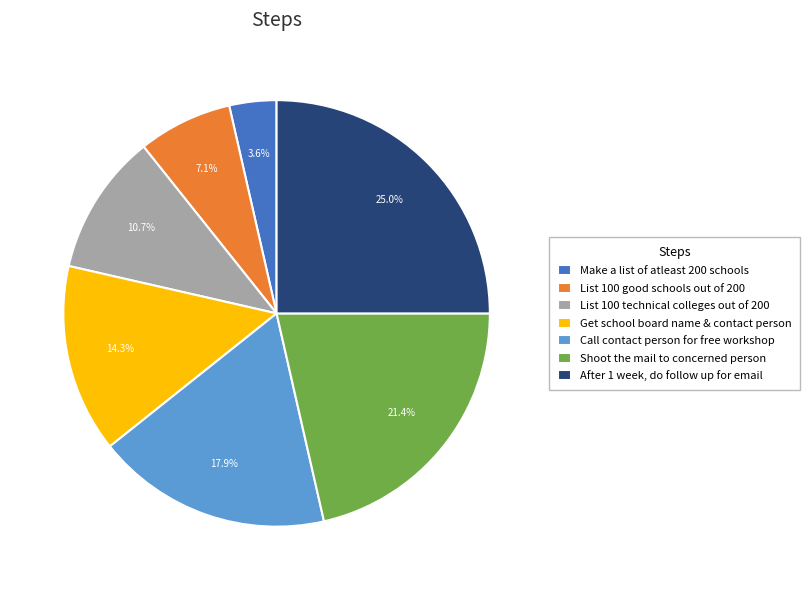

Count the number of slices in the pie.

7